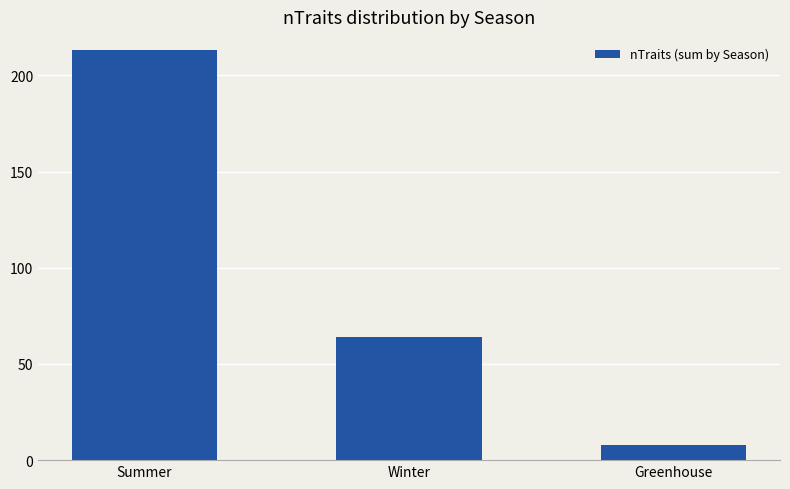

Rank the categories by value from lowest to highest.

Greenhouse, Winter, Summer